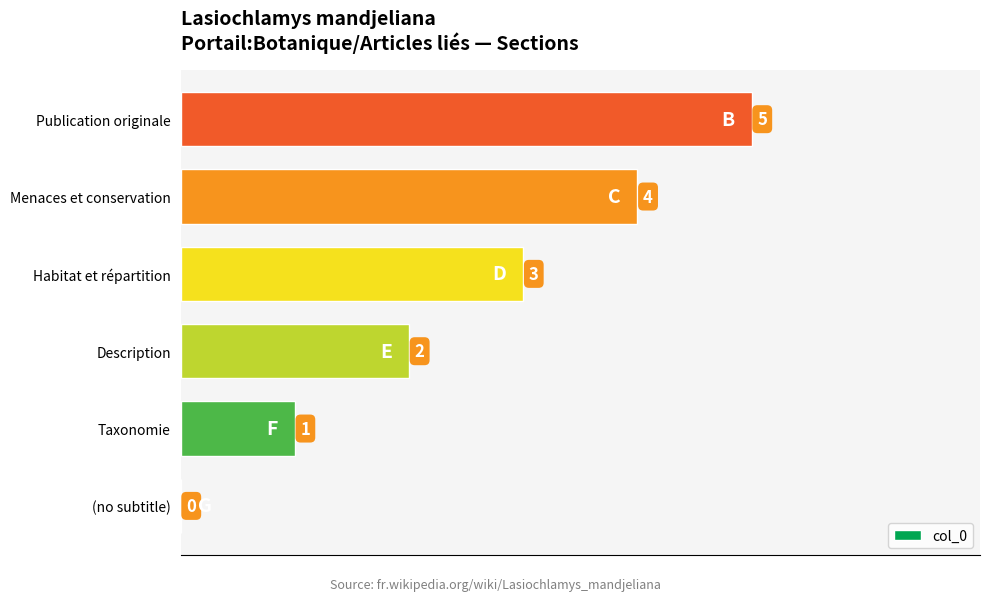

True or false: the data shows 0 at (no subtitle).

True